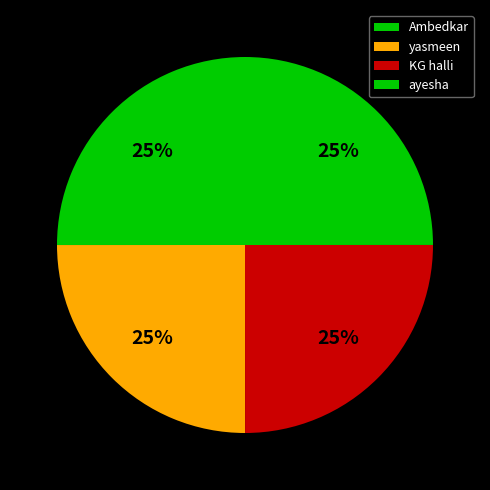

Count the number of slices in the pie.

4